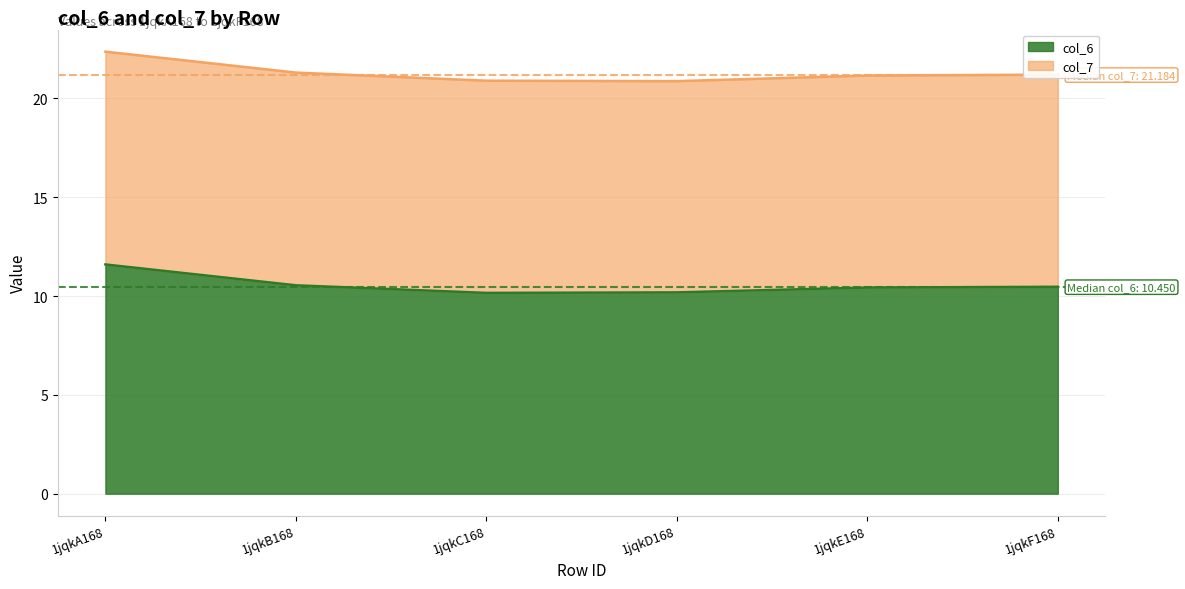

Rank the categories by value from lowest to highest.

1jqkC168, 1jqkD168, 1jqkE168, 1jqkF168, 1jqkB168, 1jqkA168